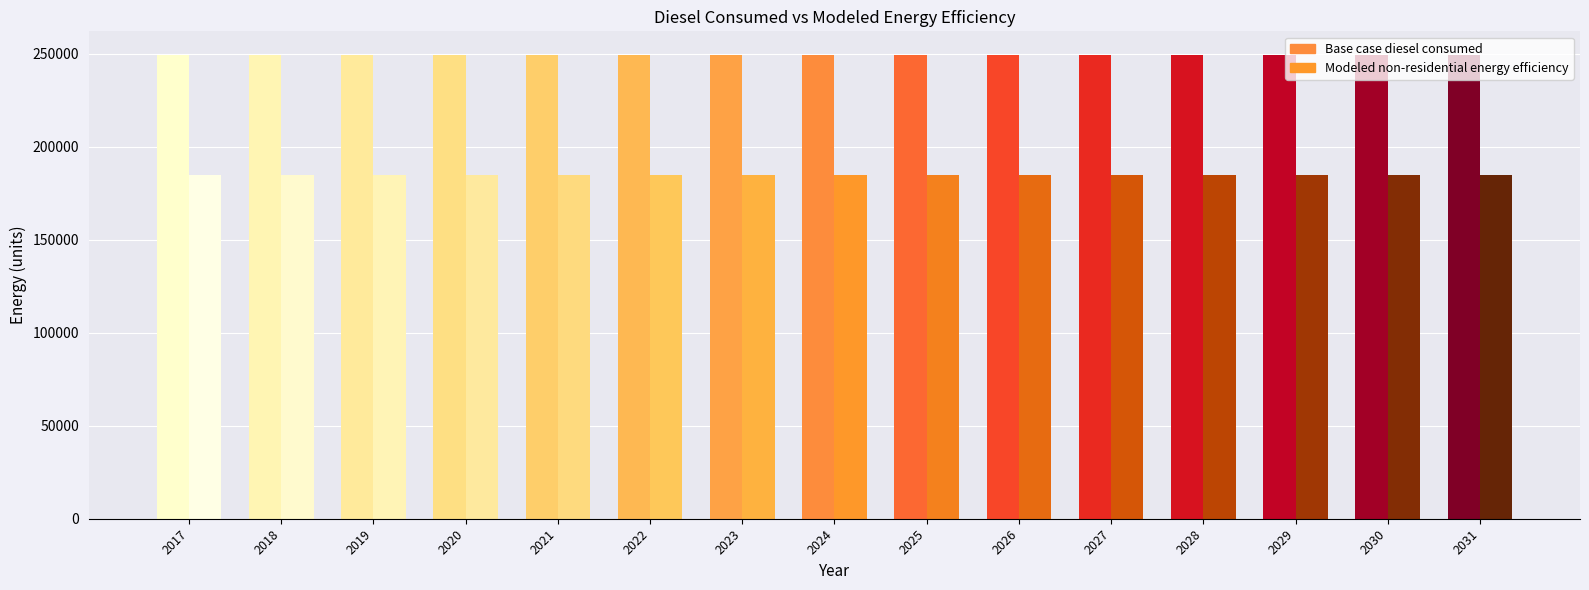

What is the sum of the Base case diesel consumed values at 2022 and 2019?

499398.5